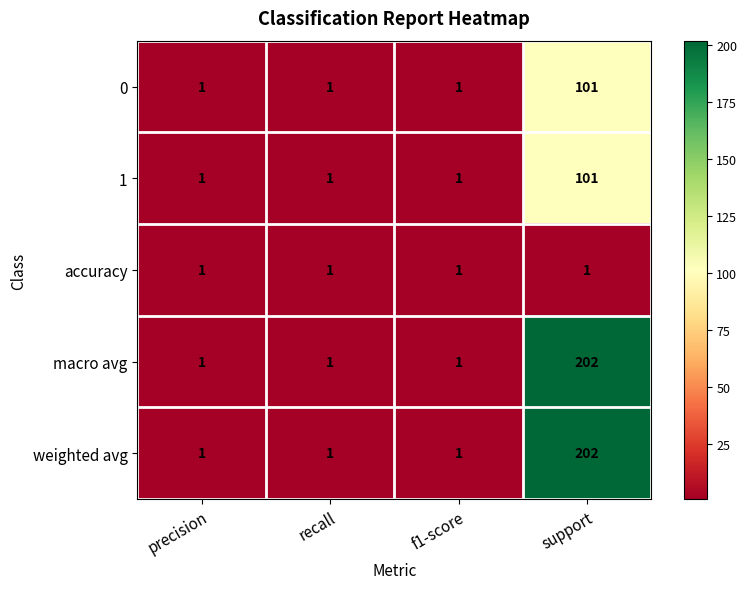

Reading left to right, transcribe all the data shown in this chart.

0: precision=1	recall=1	f1-score=1	support=101
1: precision=1	recall=1	f1-score=1	support=101
accuracy: precision=1	recall=1	f1-score=1	support=1
macro avg: precision=1	recall=1	f1-score=1	support=202
weighted avg: precision=1	recall=1	f1-score=1	support=202